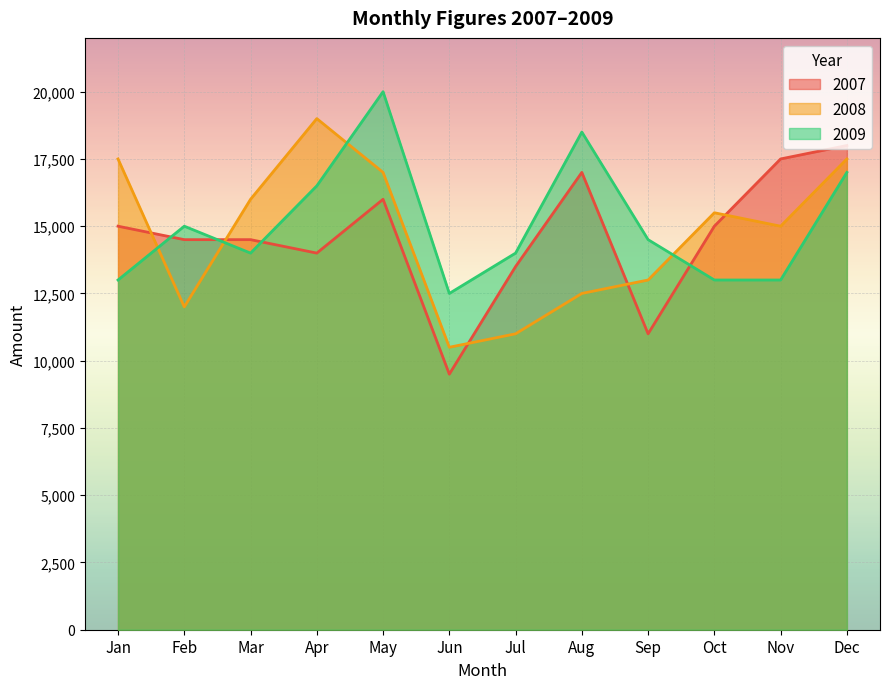

What is the total value across all series at Jun?

32500